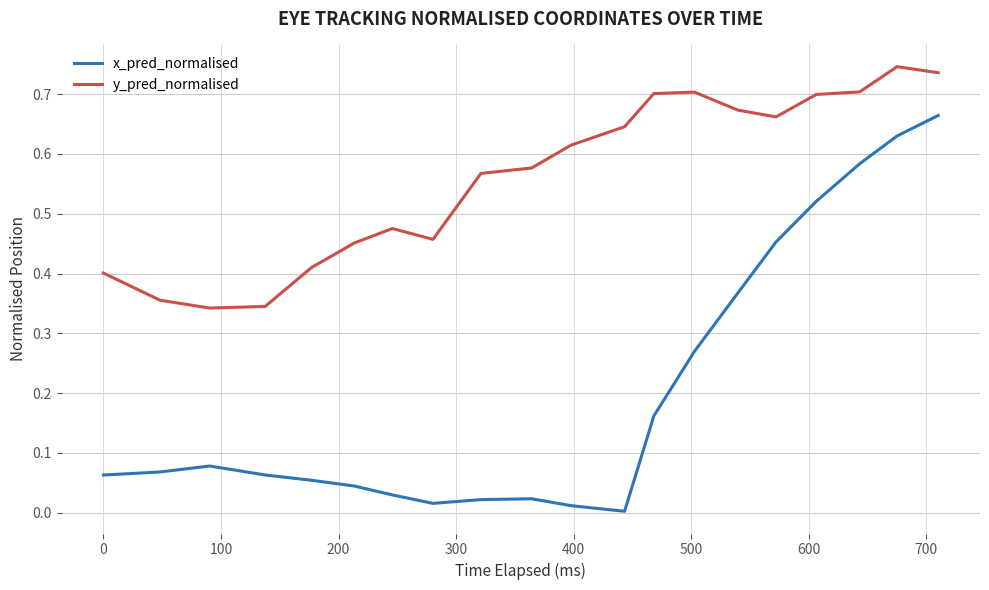

Rank the series by their maximum value, from highest to lowest.

y_pred_normalised, x_pred_normalised